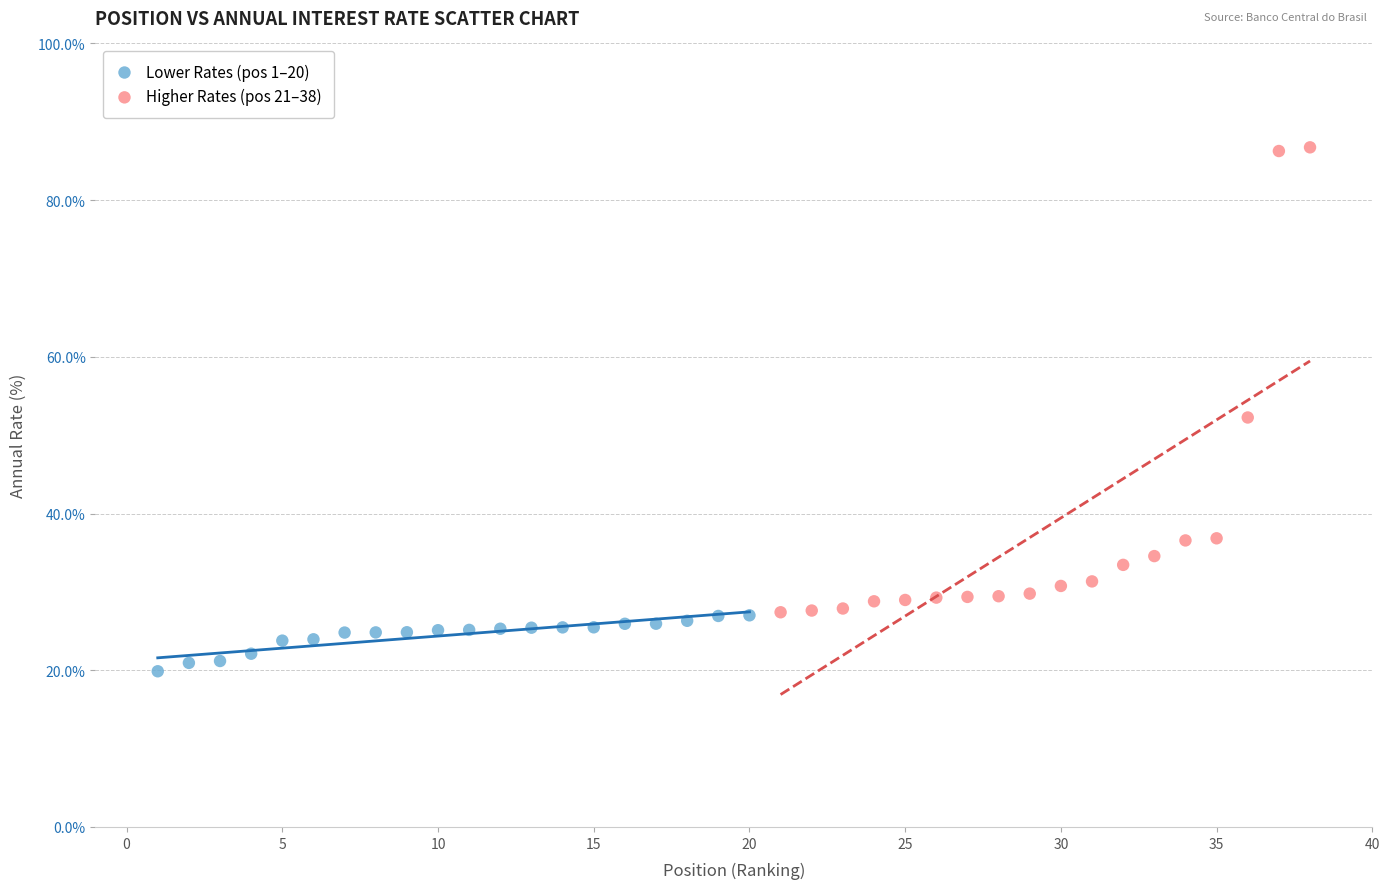

Which series has the largest Y range (max minus min)?

Higher Rates (pos 21–38)